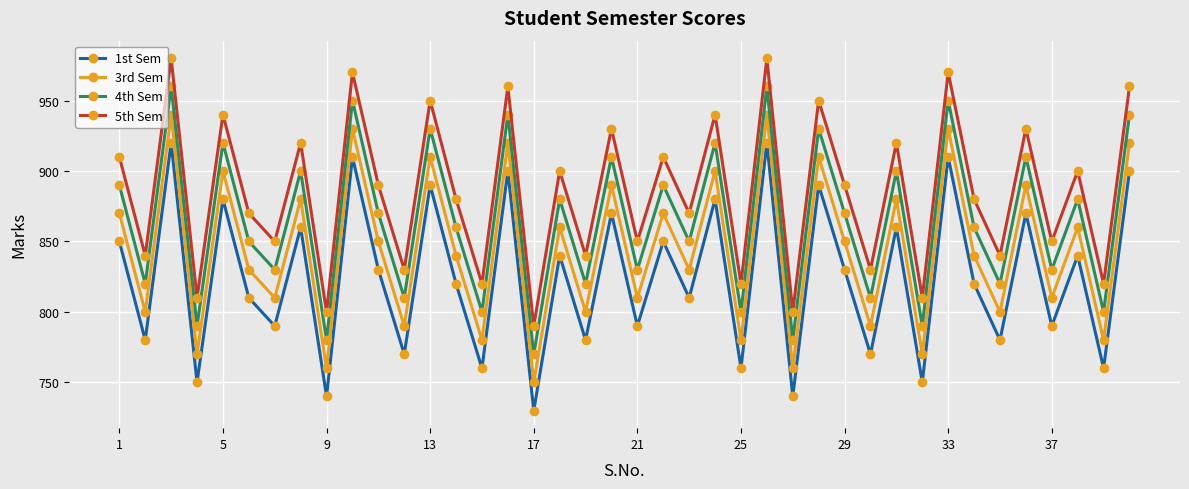

What is the difference between the second highest and minimum values in the 5th Sem series?

190